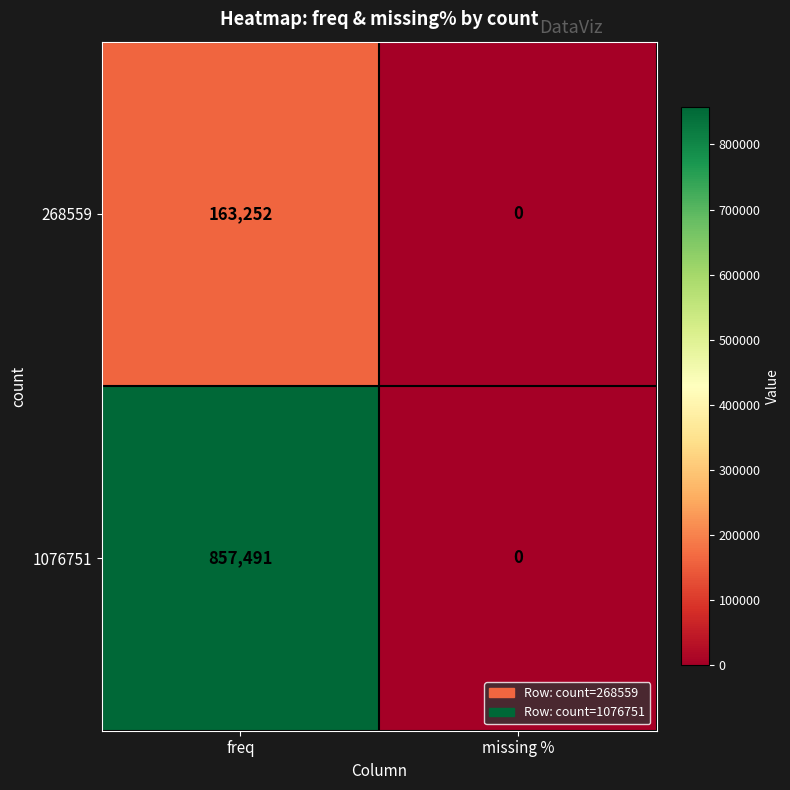

The value of 1076751 at freq is 857491. True or false?

True